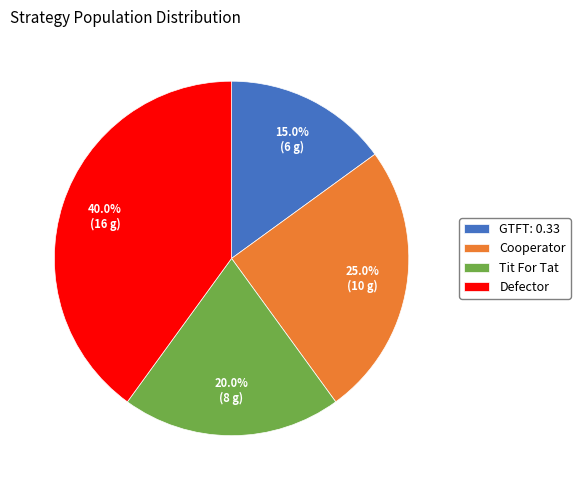

Between GTFT: 0.33 and Cooperator, which is larger?

Cooperator